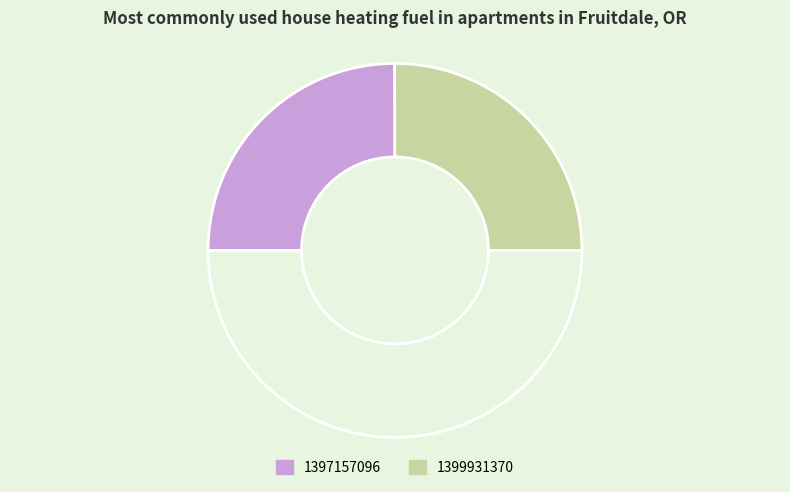

Count the number of slices in the pie.

3